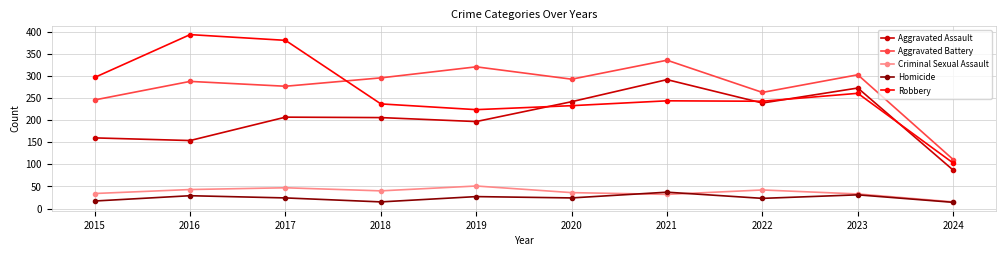

What is the total value across all series at 2017?

936